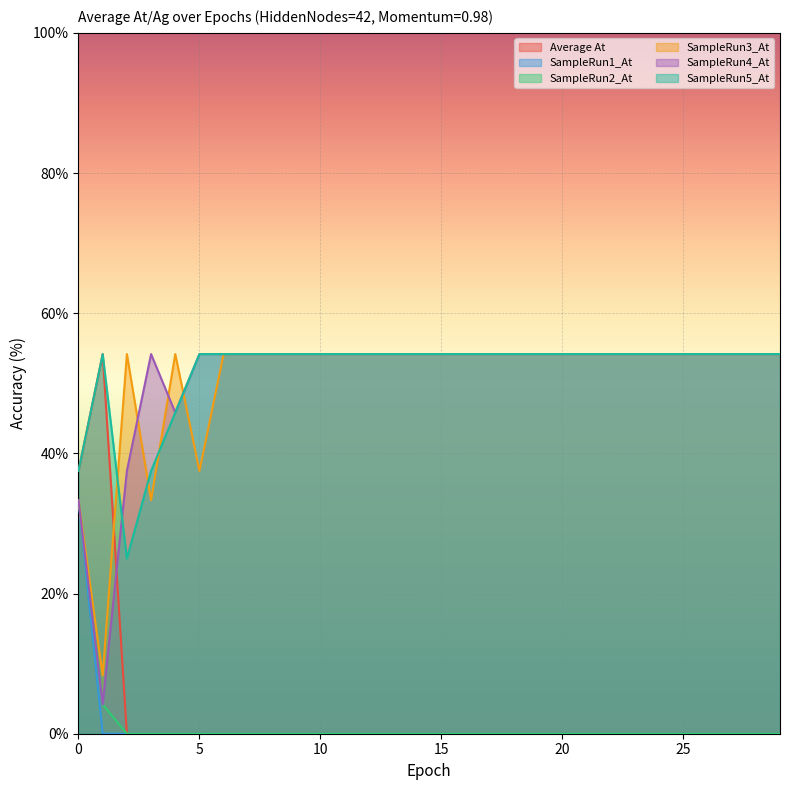

How many lines are shown in the chart?

6